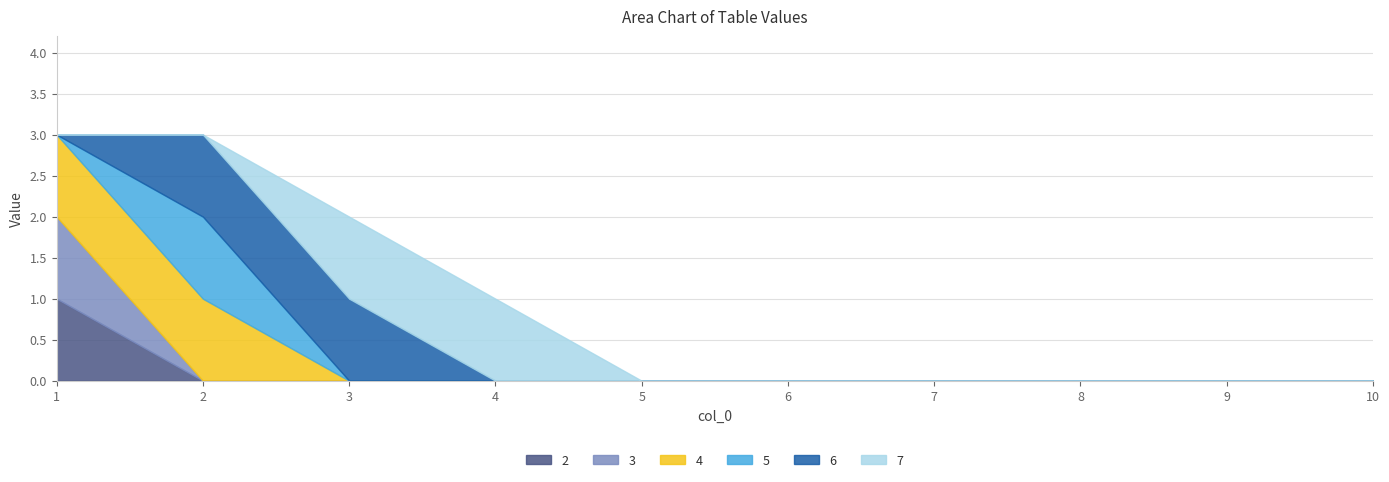

At which category does the chart reach its minimum across all series?

2